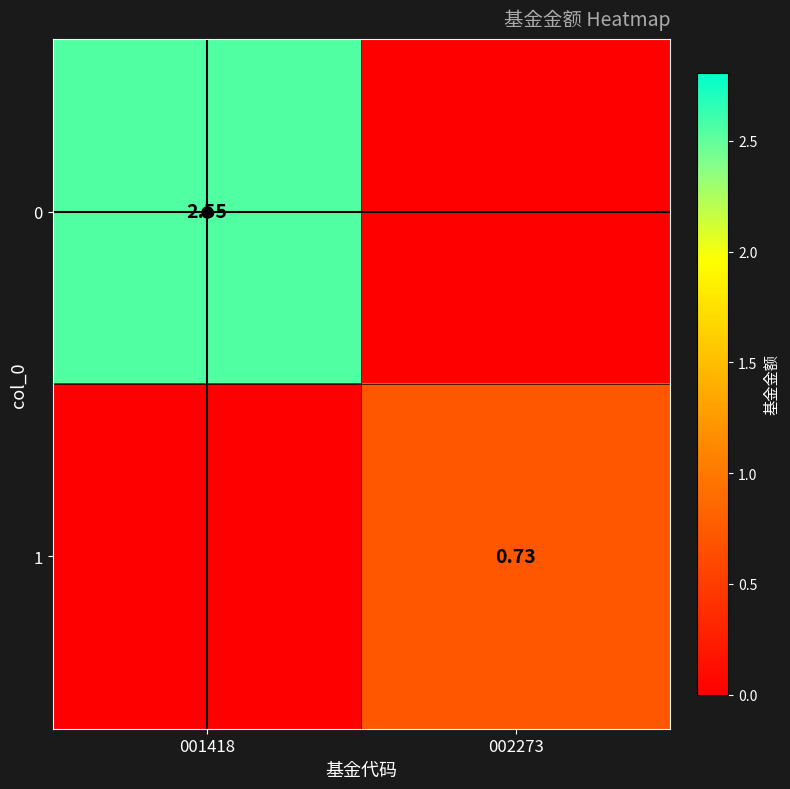

How many positive values does the 0 series have?

1